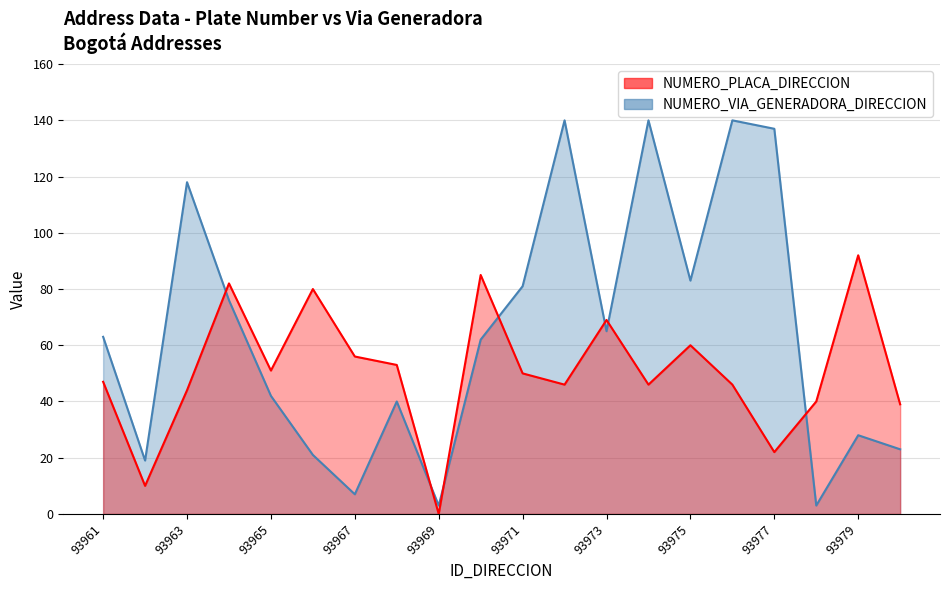

What is the difference between the NUMERO_VIA_GENERADORA_DIRECCION values at 93973 and 93972?

75